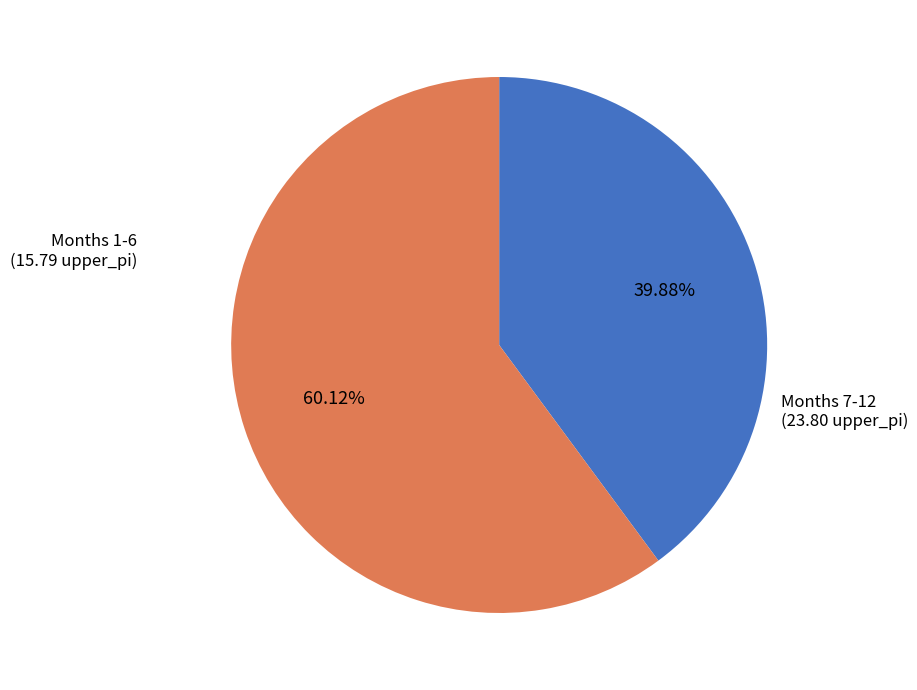

Does any single category account for the majority?

Yes